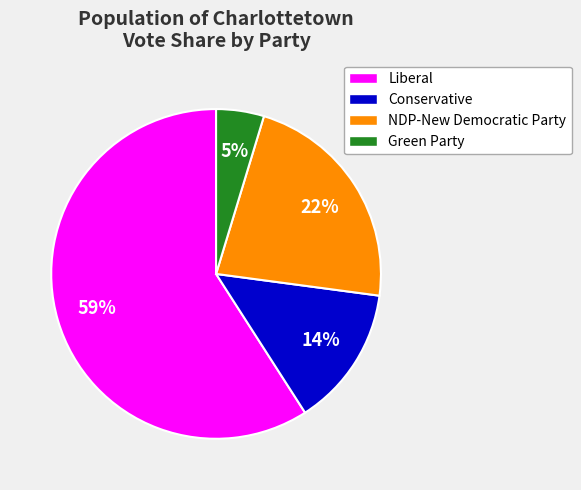

Rank the categories by value from highest to lowest.

Liberal, NDP-New Democratic Party, Conservative, Green Party